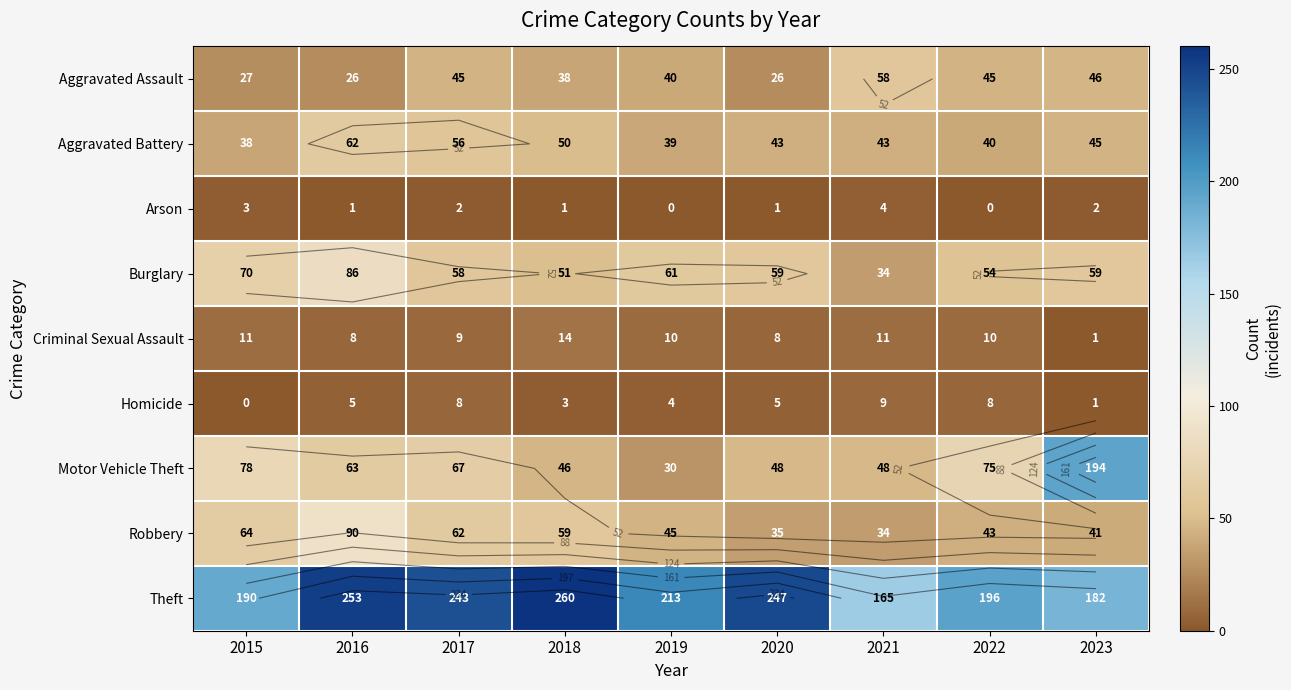

What is the difference between the highest and lowest values at 2016?

252